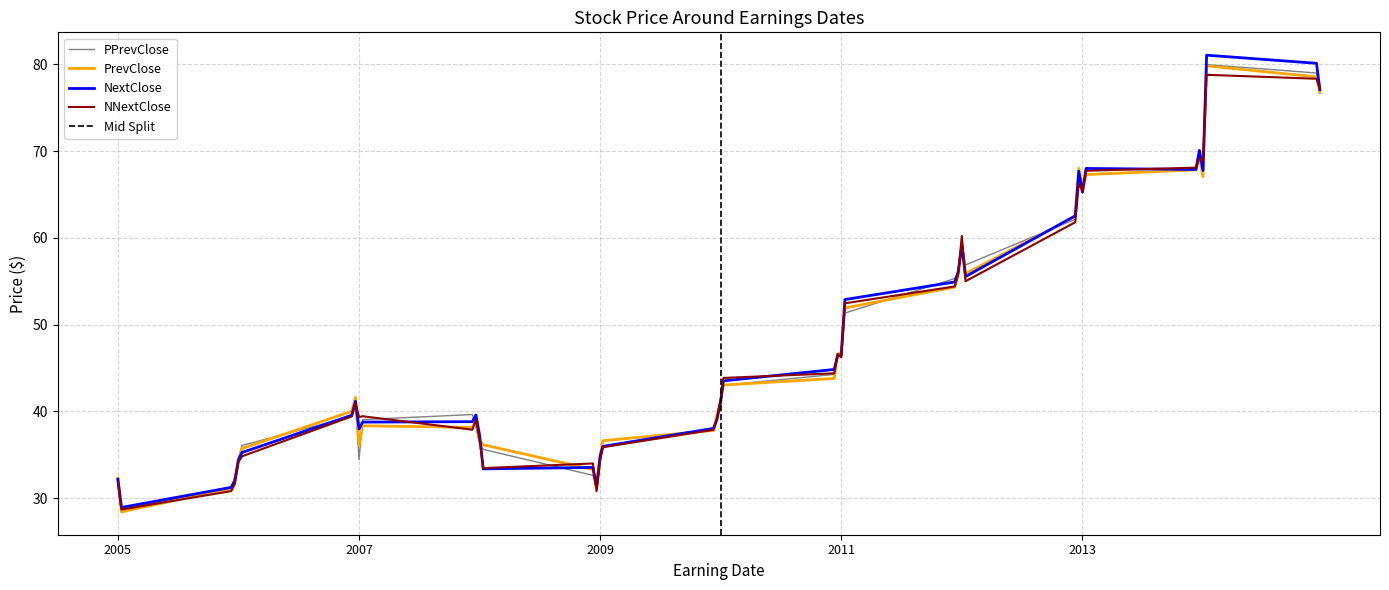

What is the spread (max minus min) of values at 20050803?

0.5